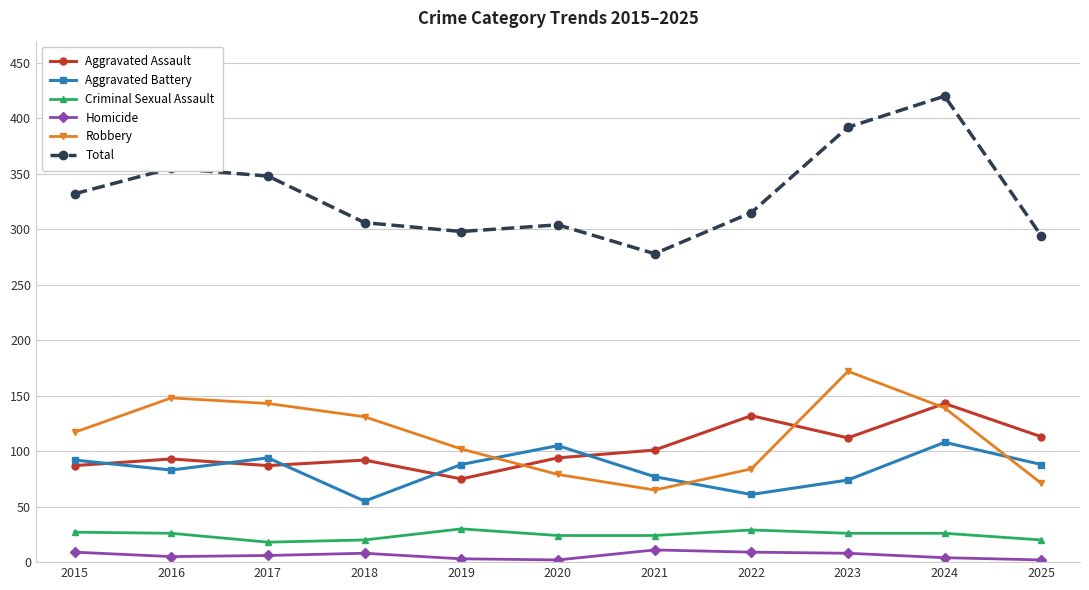

List the series in order of their peak value, highest first.

Total, Robbery, Aggravated Assault, Aggravated Battery, Criminal Sexual Assault, Homicide